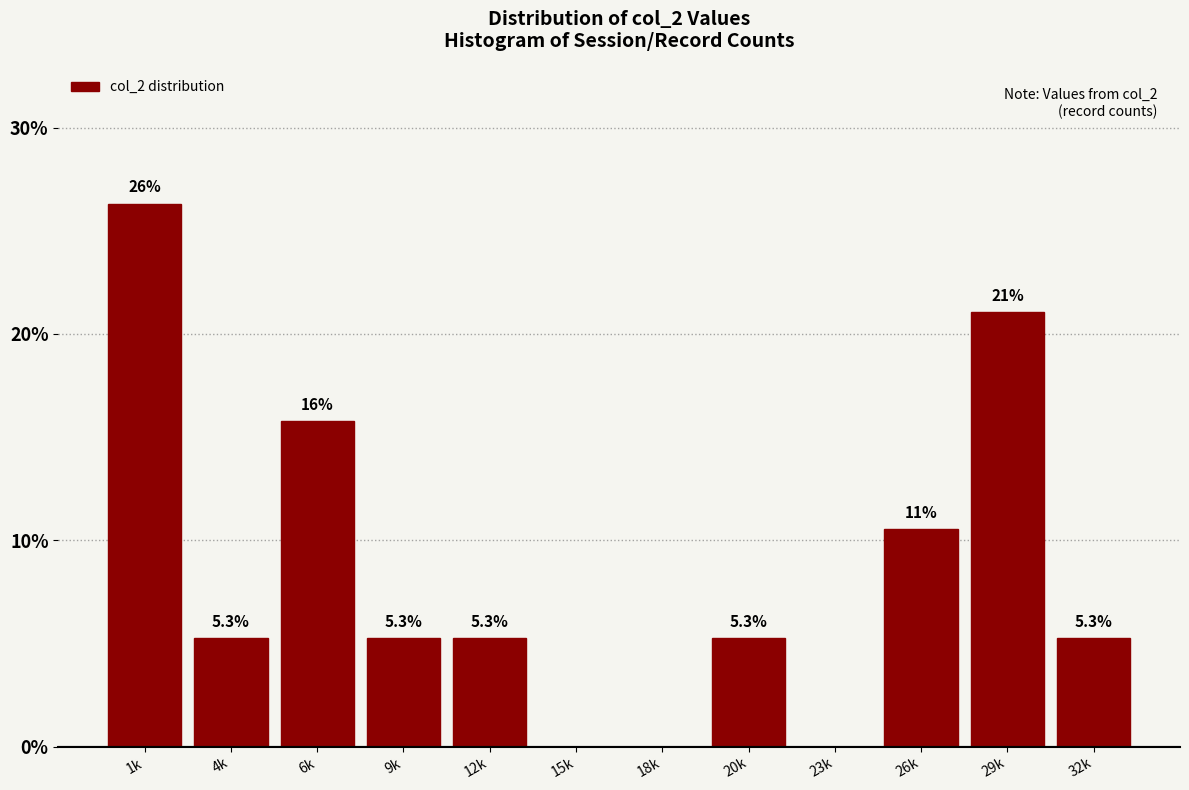

Reading left to right, transcribe all the data shown in this chart.

1k=26.3	4k=5.3	6k=15.8	9k=5.3	12k=5.3	15k=0.0	18k=0.0	20k=5.3	23k=0.0	26k=10.5	29k=21.1	32k=5.3